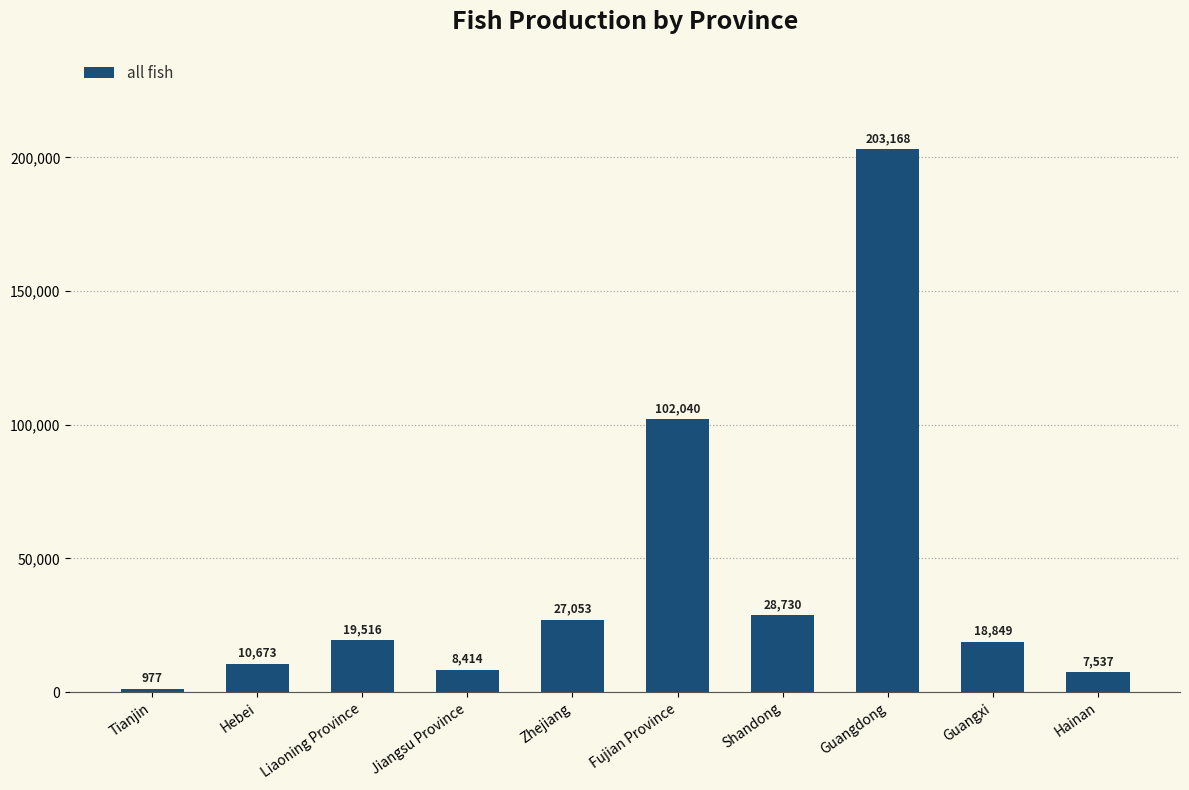

What is the change in value from Tianjin to Hebei?

+9696